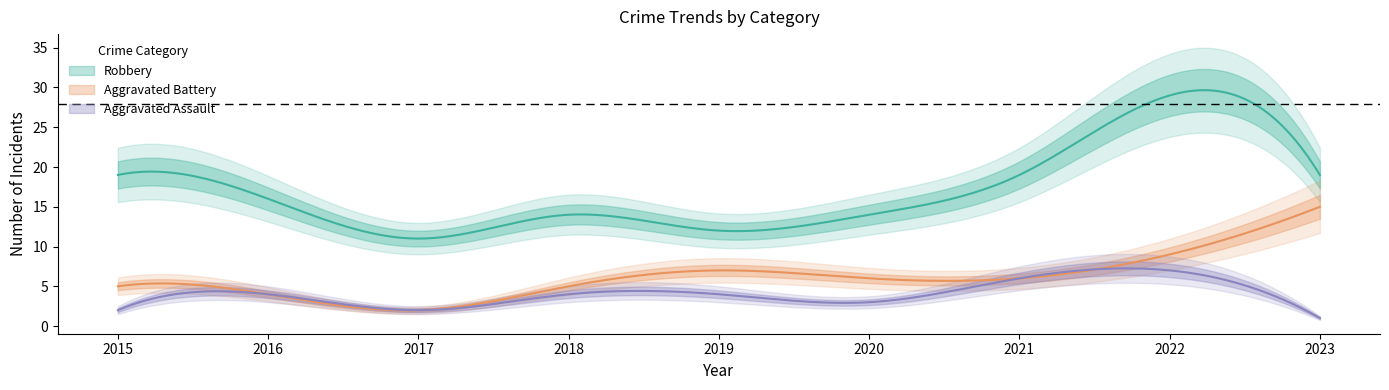

At which label is Aggravated Assault closest to 4?

2016